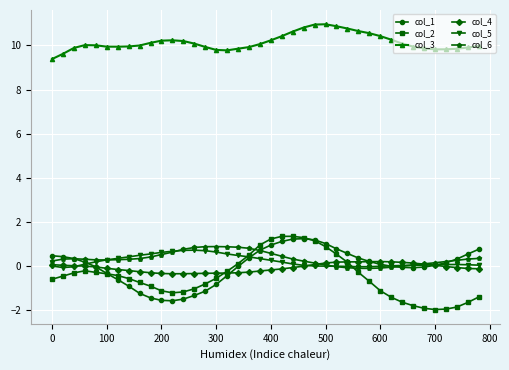

Count the number of data series in this chart.

6